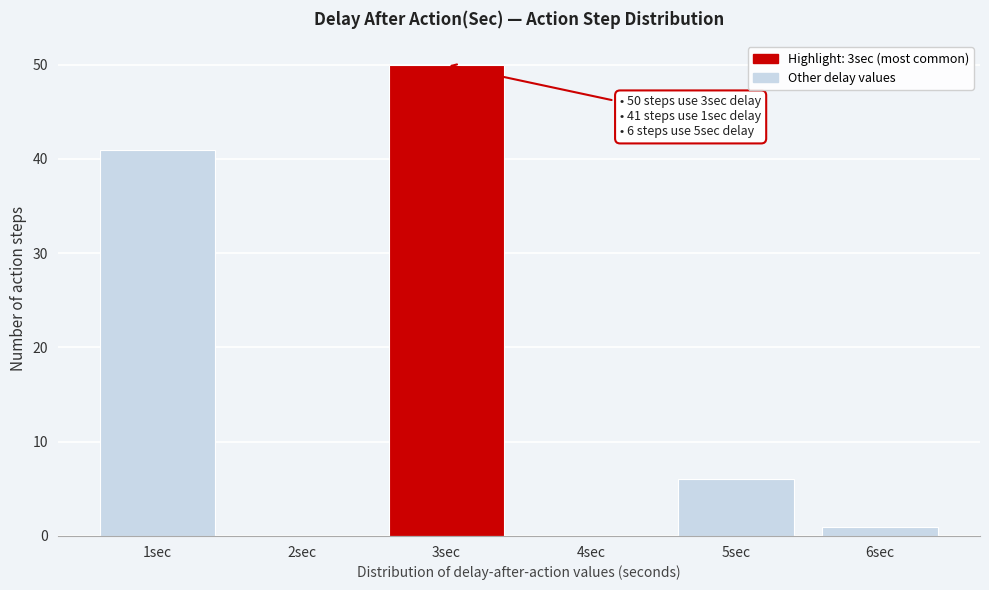

Over which range of the x-axis is the bar tallest?

2.5 to 3.5